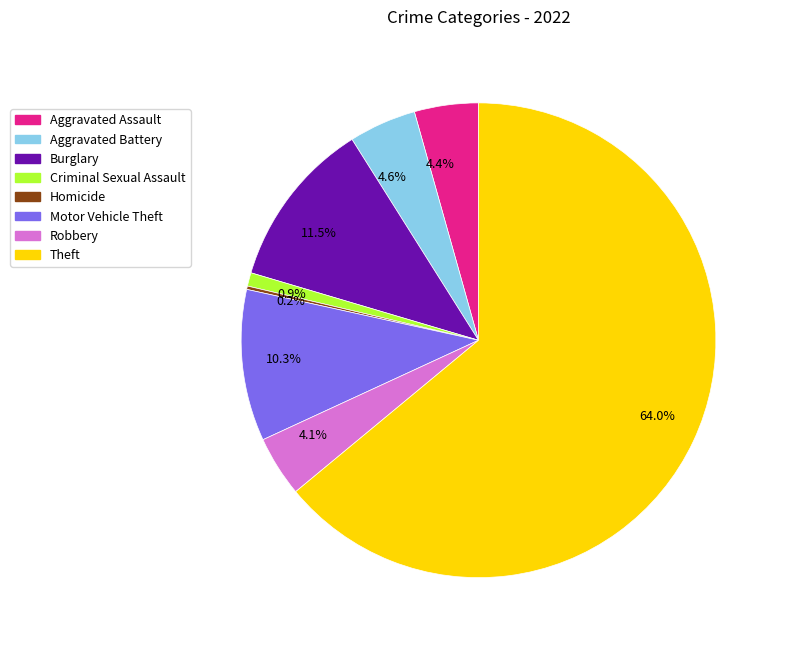

How much of the chart is everything except Theft?

36.0%